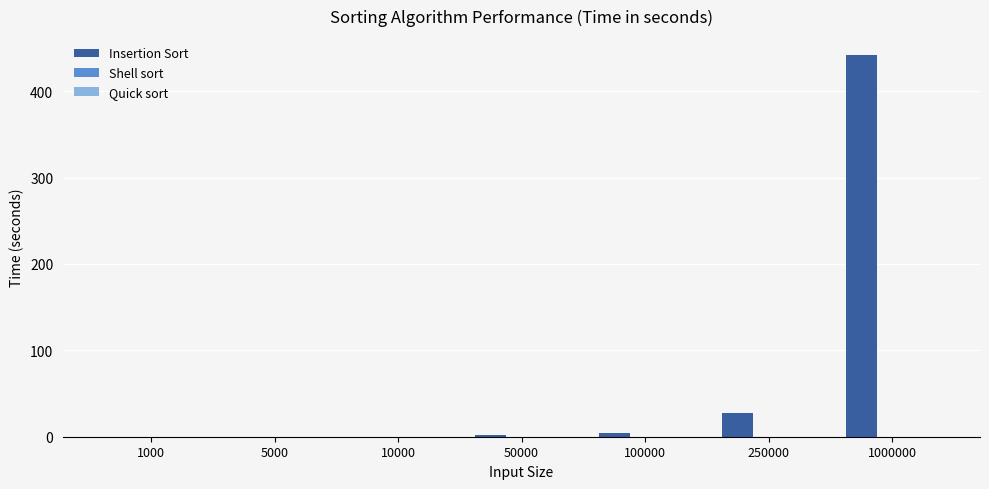

Which series has the largest range (max minus min)?

Insertion Sort